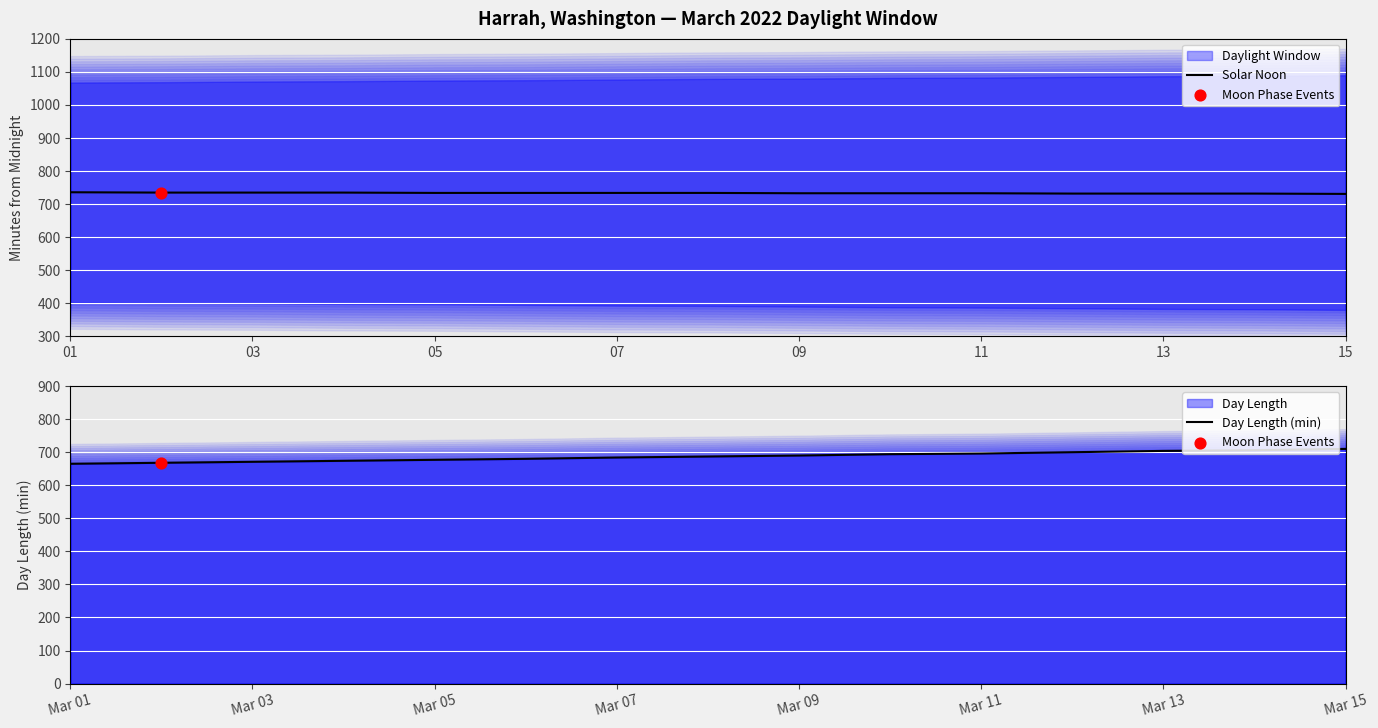

What is the maximum value for Solar Noon?

735